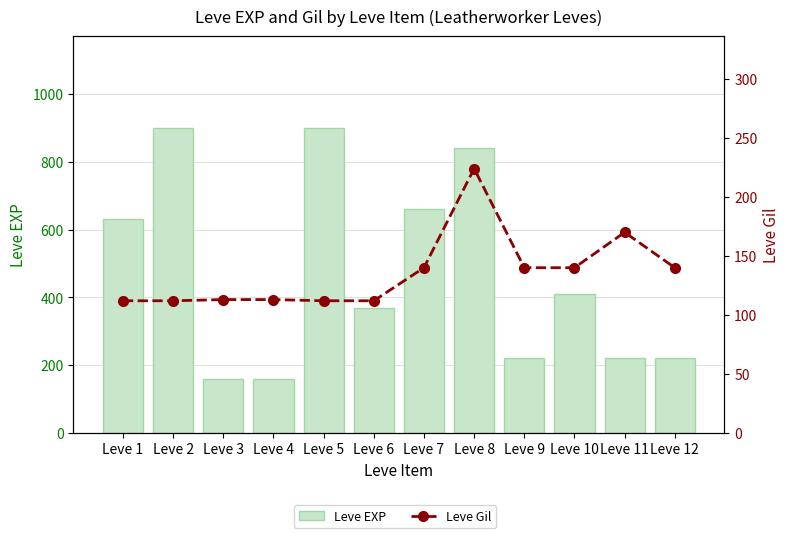

Which has a higher value, Leve 5 or Leve 4?

Leve 5